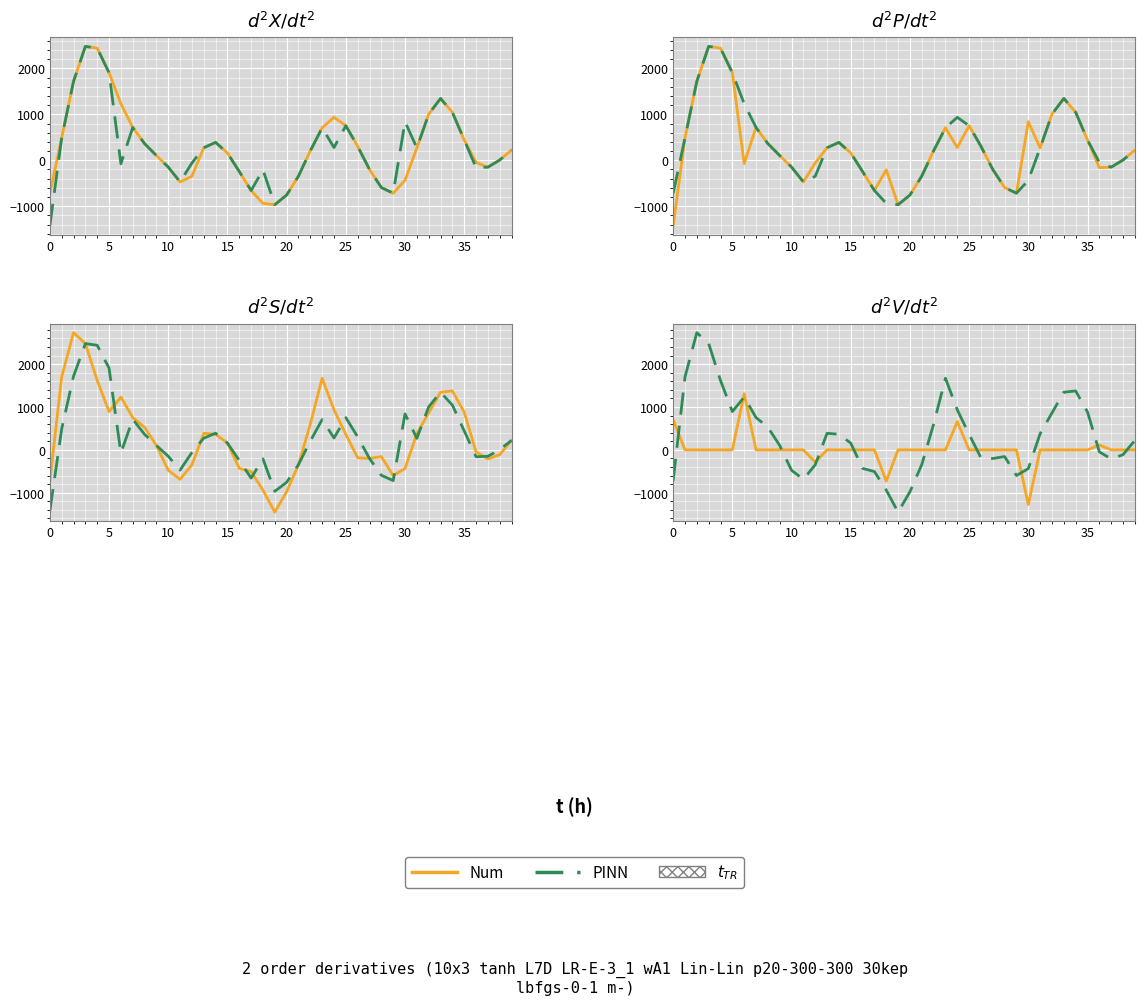

Reading left to right, transcribe all the data shown in this chart.

Num: 705.6	0.0	0.0	0.0	0.0	0.0	1307.1	0.0	0.0	0.0	0.0	0.0	-288.8	0.0	0.0	0.0	0.0	0.0	-729.5	0.0	0.0	0.0	0.0	0.0	658.0	0.0	0.0	0.0	0.0	0.0	-1276.1	0.0	0.0	0.0	0.0	0.0	113.6	0.0	0.0	0.0
PINN: -723.4	1704.1	2736.0	2480.6	1619.9	893.5	1231.8	754.1	528.1	102.6	-477.3	-687.9	-348.9	386.7	363.2	158.3	-432.5	-506.7	-938.8	-1453.8	-977.3	-345.0	599.2	1671.7	935.0	361.1	-184.7	-201.5	-156.7	-599.7	-436.5	379.1	862.8	1346.0	1375.3	884.4	-47.2	-211.7	-112.3	221.4